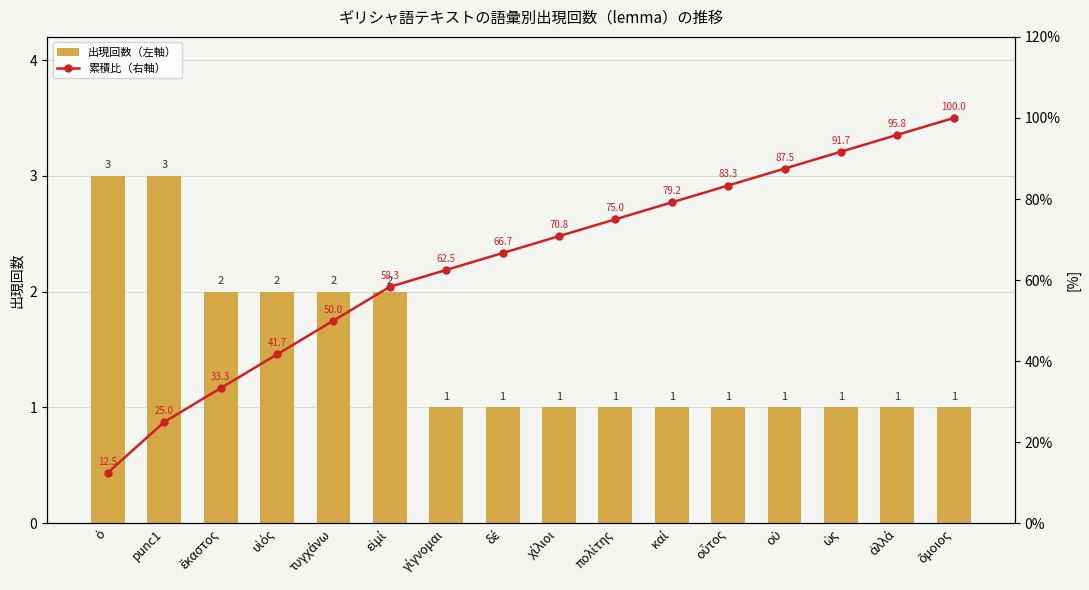

What position from the right is οὐ?

4